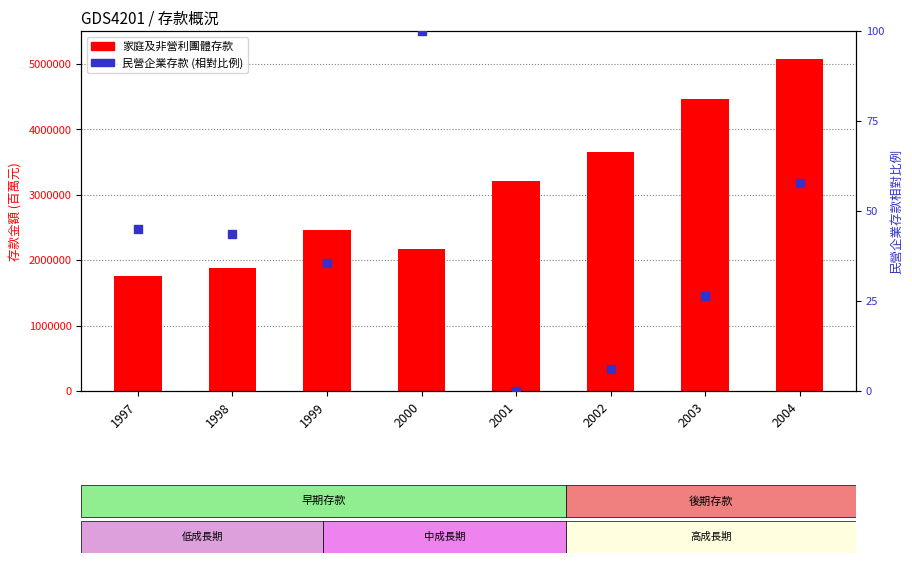

What are all the series names shown in the legend?

家庭及非營利團體存款, 民營企業存款 (相對比例)